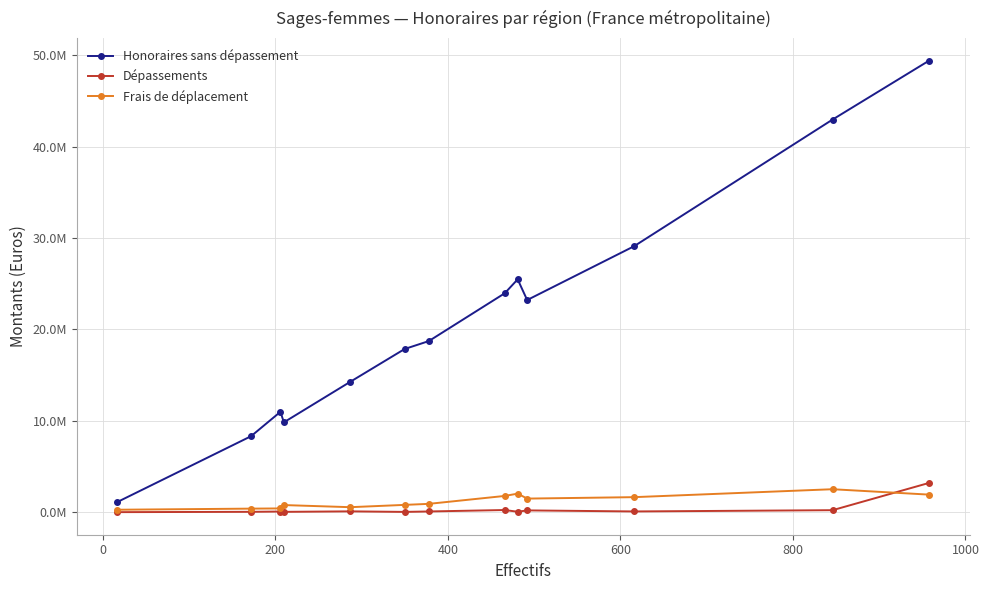

True or false: Dépassements and Honoraires sans dépassement intersect in this chart.

False